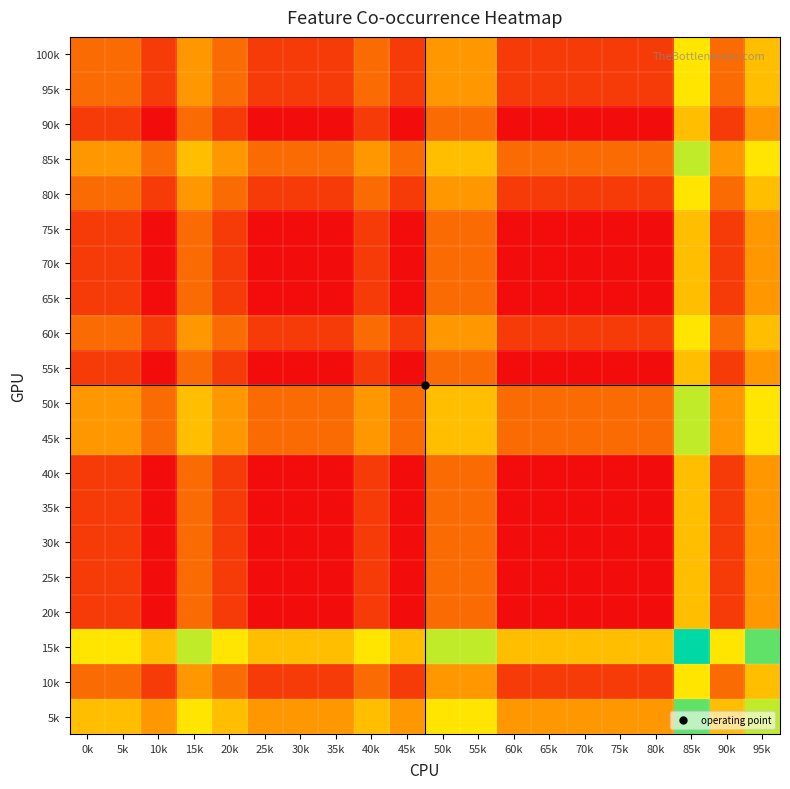

At 5k, list the series in order from largest to smallest.

15k, 5k, 85k, 50k, 45k, 100k, 95k, 80k, 60k, 10k, 90k, 75k, 70k, 65k, 55k, 40k, 35k, 30k, 25k, 20k